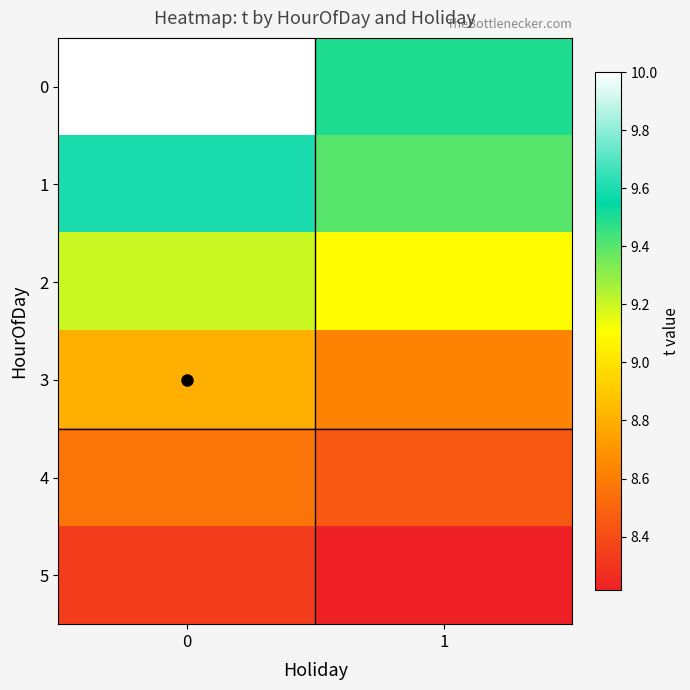

List the series in order of their peak value, highest first.

0, 1, 2, 3, 4, 5